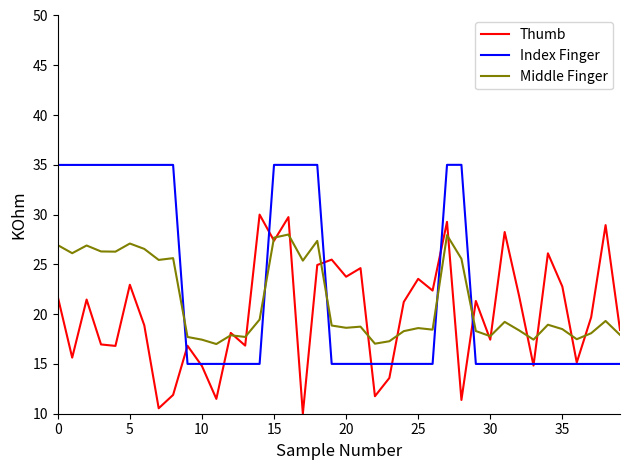

What is the smallest value displayed?

10.0